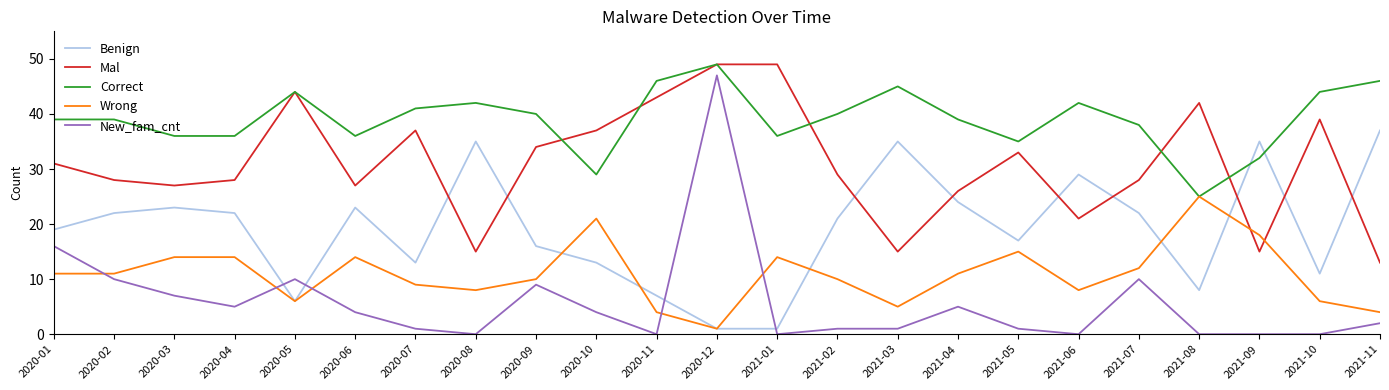

Where do Benign and Mal first cross each other?

2020-07 and 2020-08